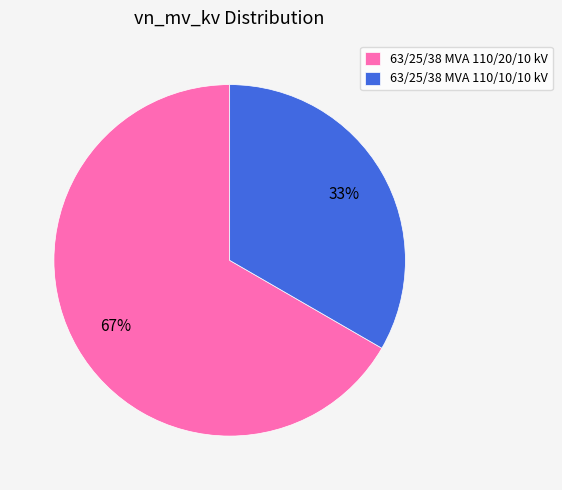

What is the ratio of the value at 63/25/38 MVA 110/10/10 kV to the value at 63/25/38 MVA 110/20/10 kV?

0.5